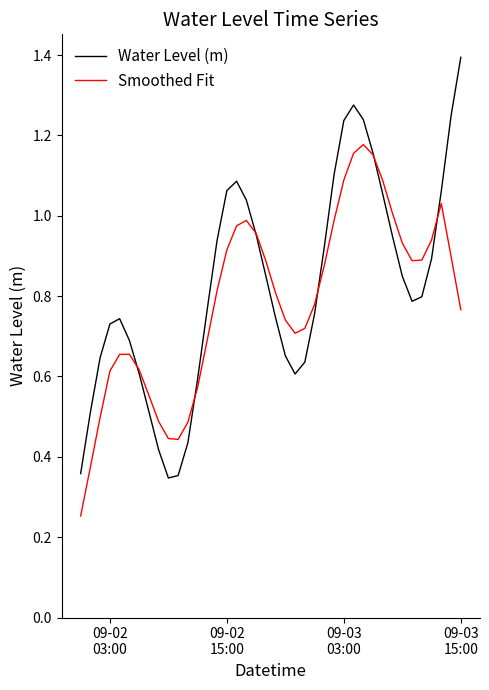

Which series has the largest range (max minus min)?

Water Level (m)